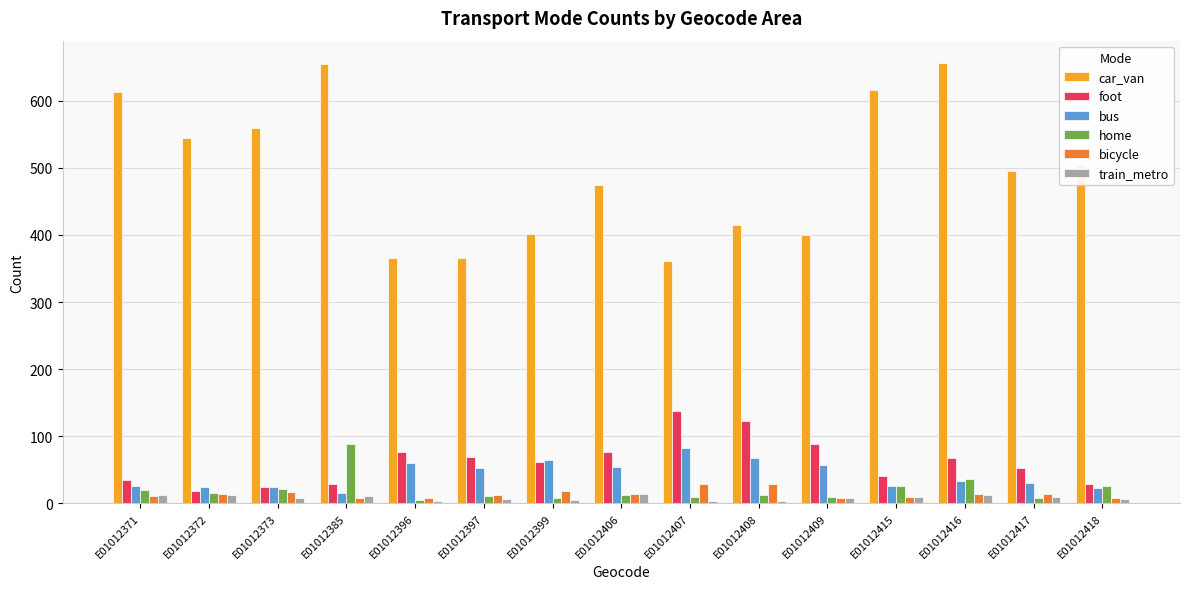

Does the chart contain stacked bars?

No